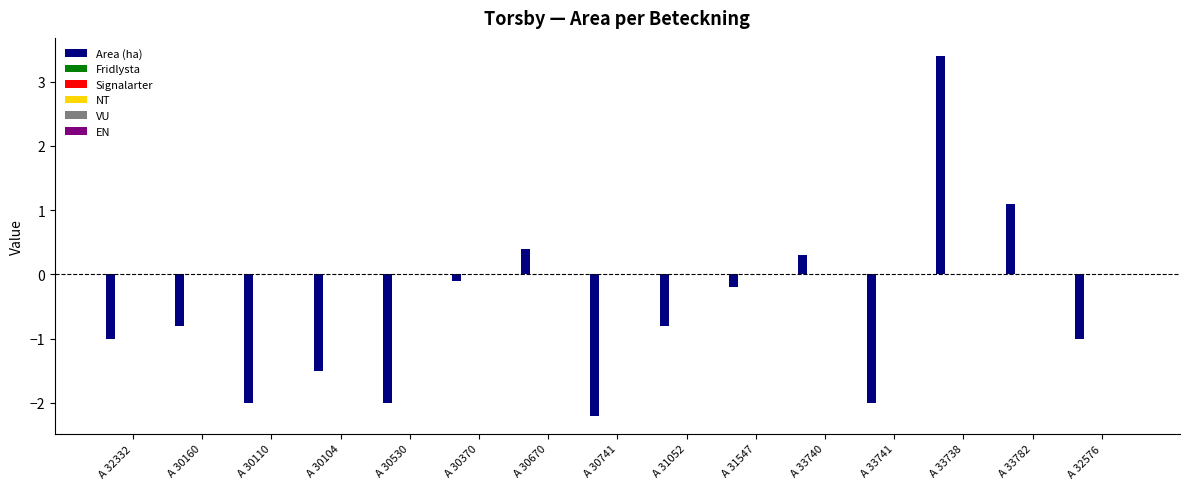

What is the value of the 5th bar from the left?

-2.0